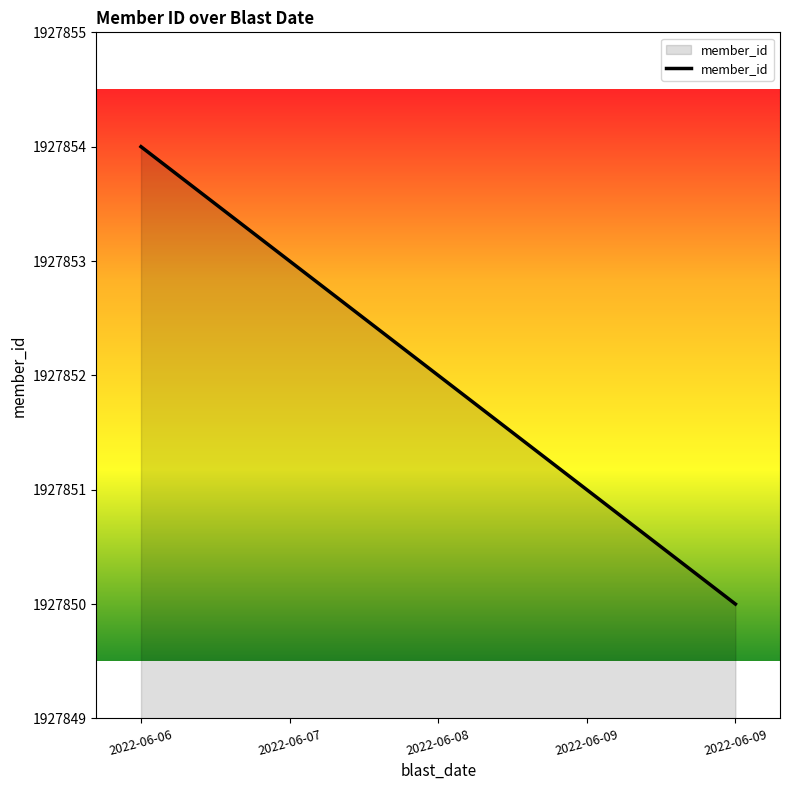

Is this an area chart (filled region under the line)?

Yes